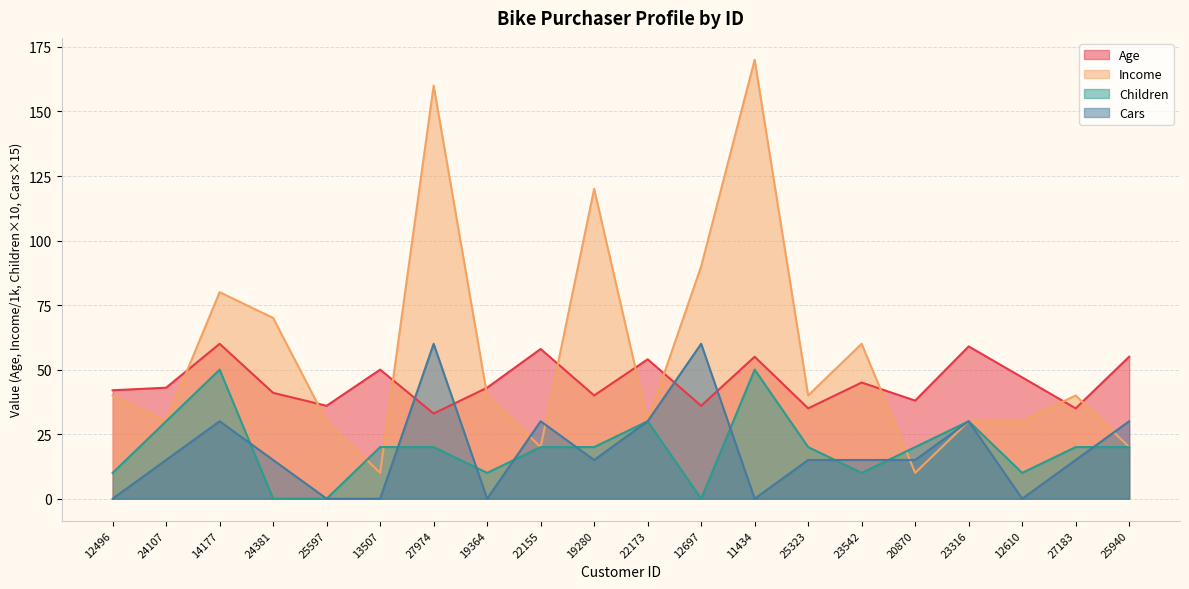

What is the difference between the second highest and second lowest values in the Age series?

24